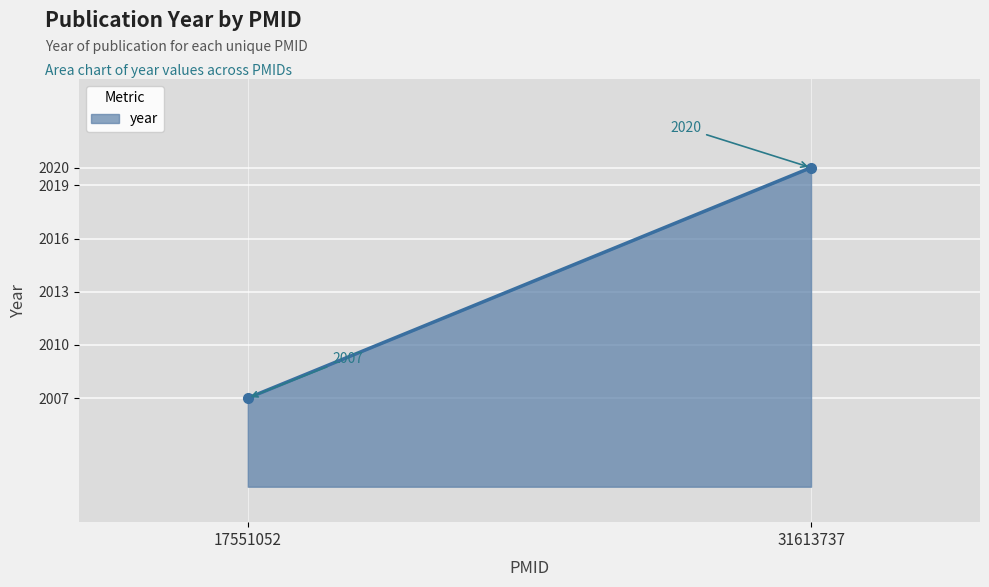

What value does the data have at 31613737, to the nearest 10?

2020